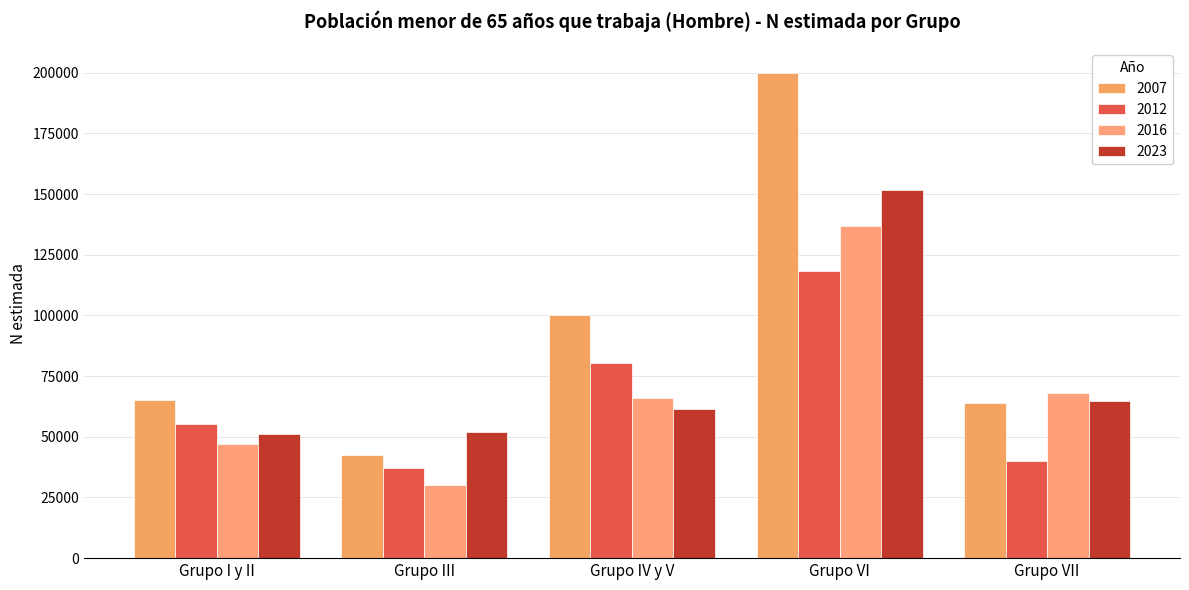

What is the label of the 2nd bar from the right?

Grupo VI